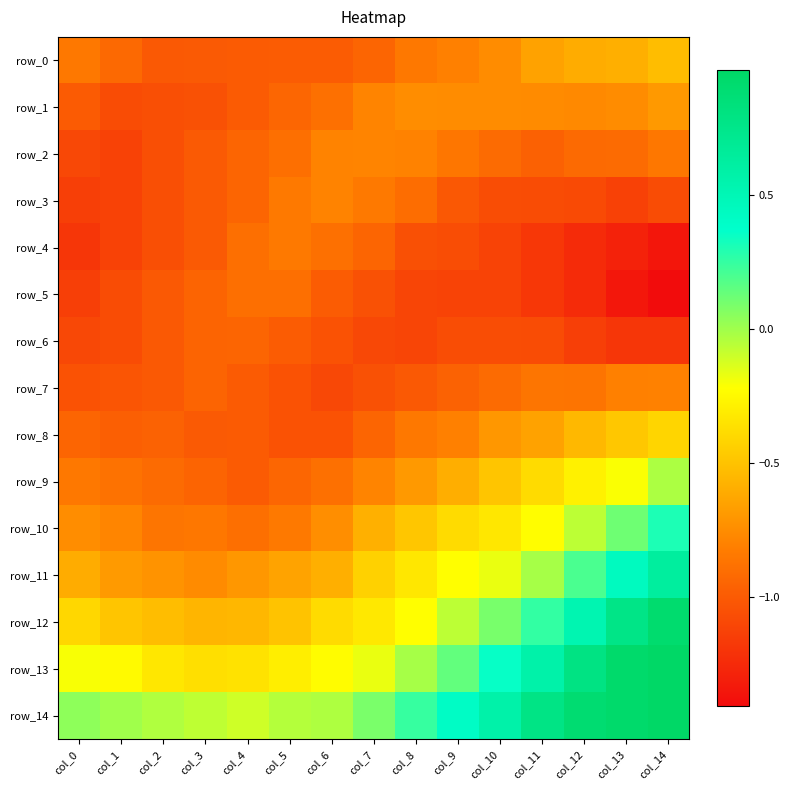

Where does the row_14 series first go above 0?

col_0